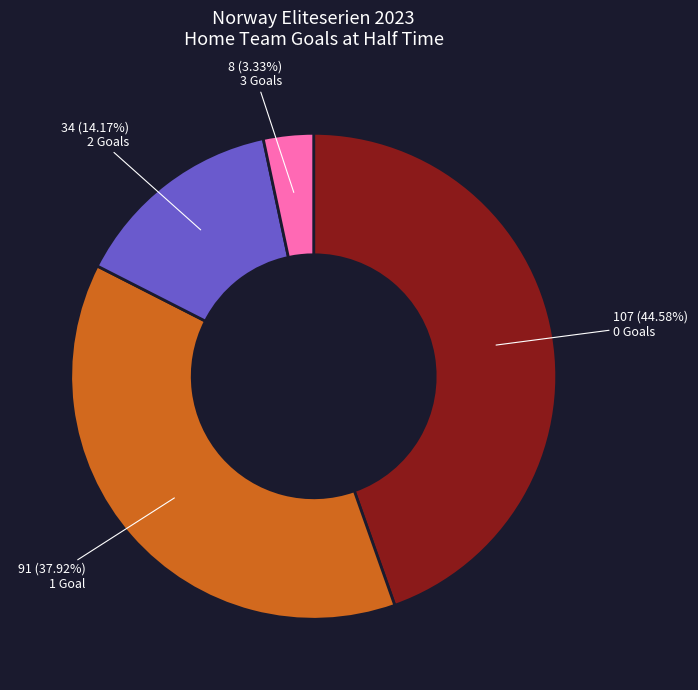

Is there a majority slice in this chart?

No